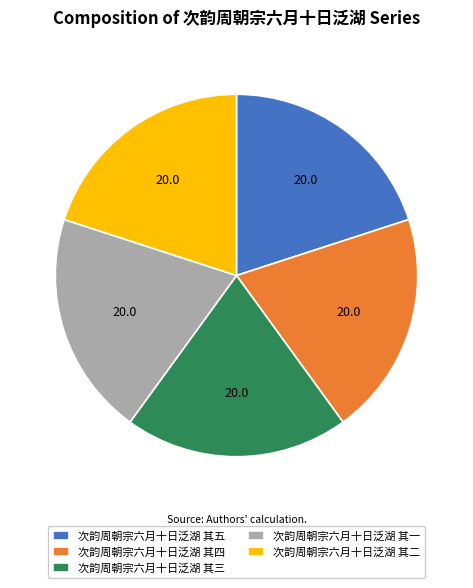

Approximately how many times larger is the value at 次韵周朝宗六月十日泛湖 其三 compared to 次韵周朝宗六月十日泛湖 其二?

1.0